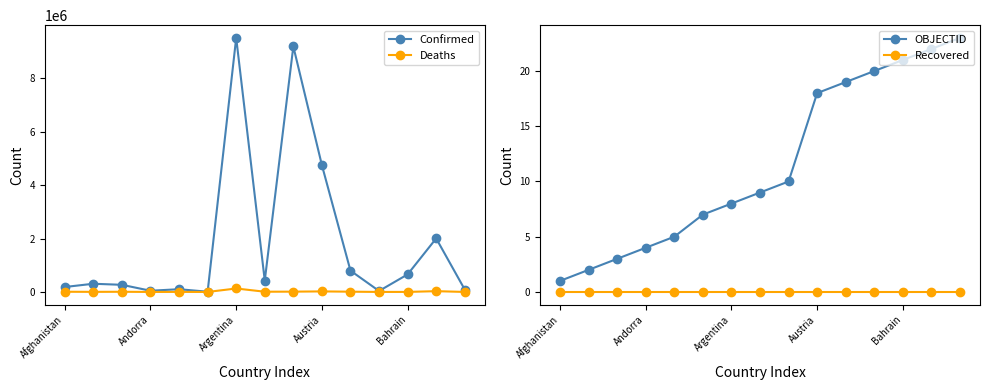

True or false: Recovered and OBJECTID cross at least once.

False